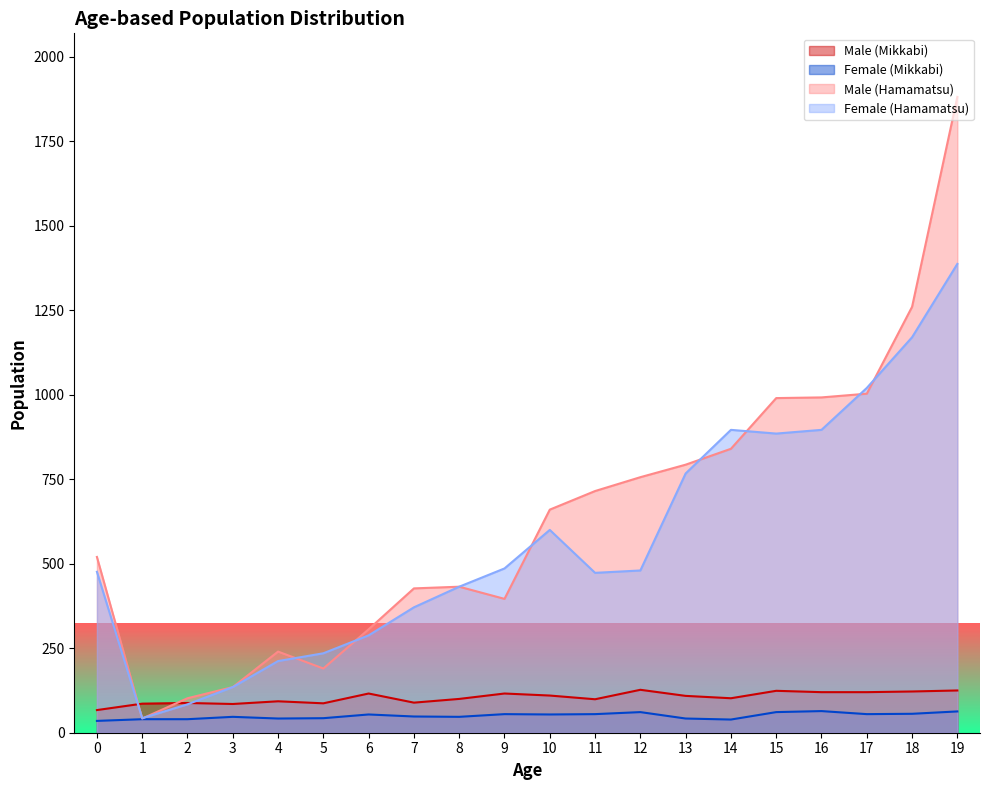

At which label is Male (Mikkabi) closest to 97?

11